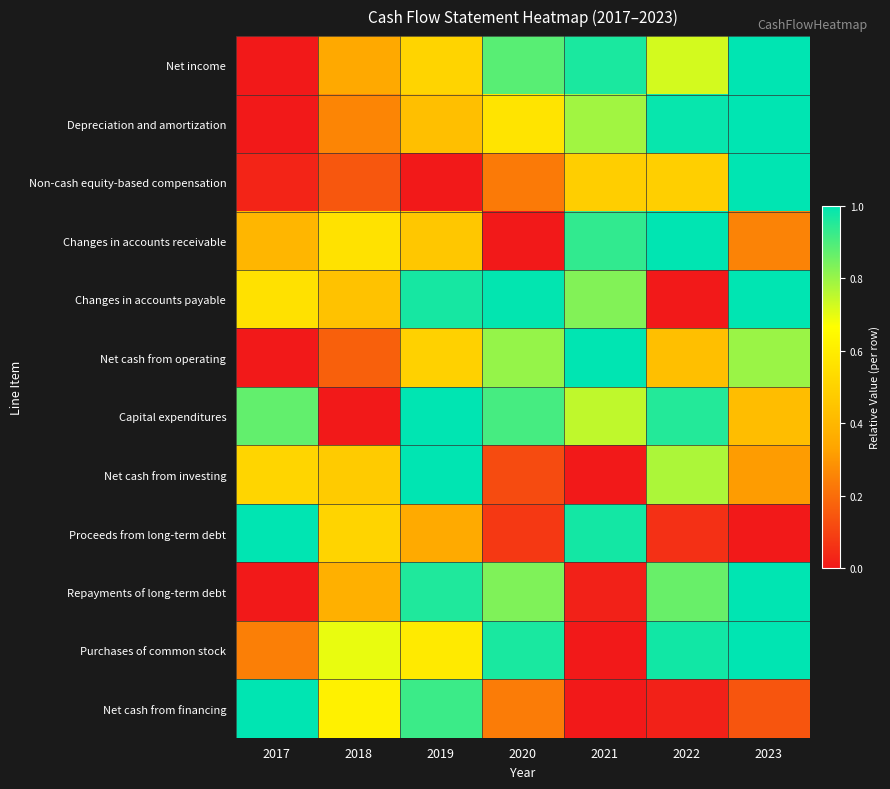

At which category is the sum across all series the highest?

2023